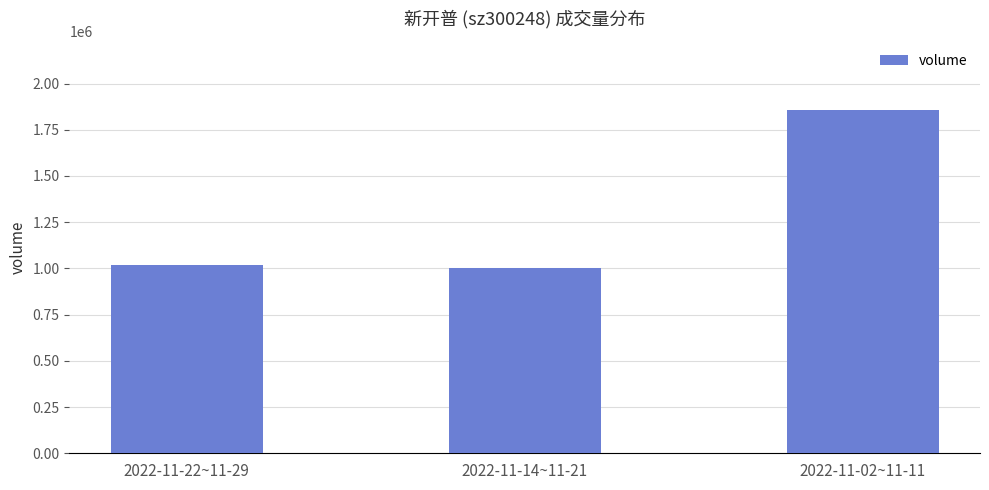

What is the smallest value displayed?

1003084